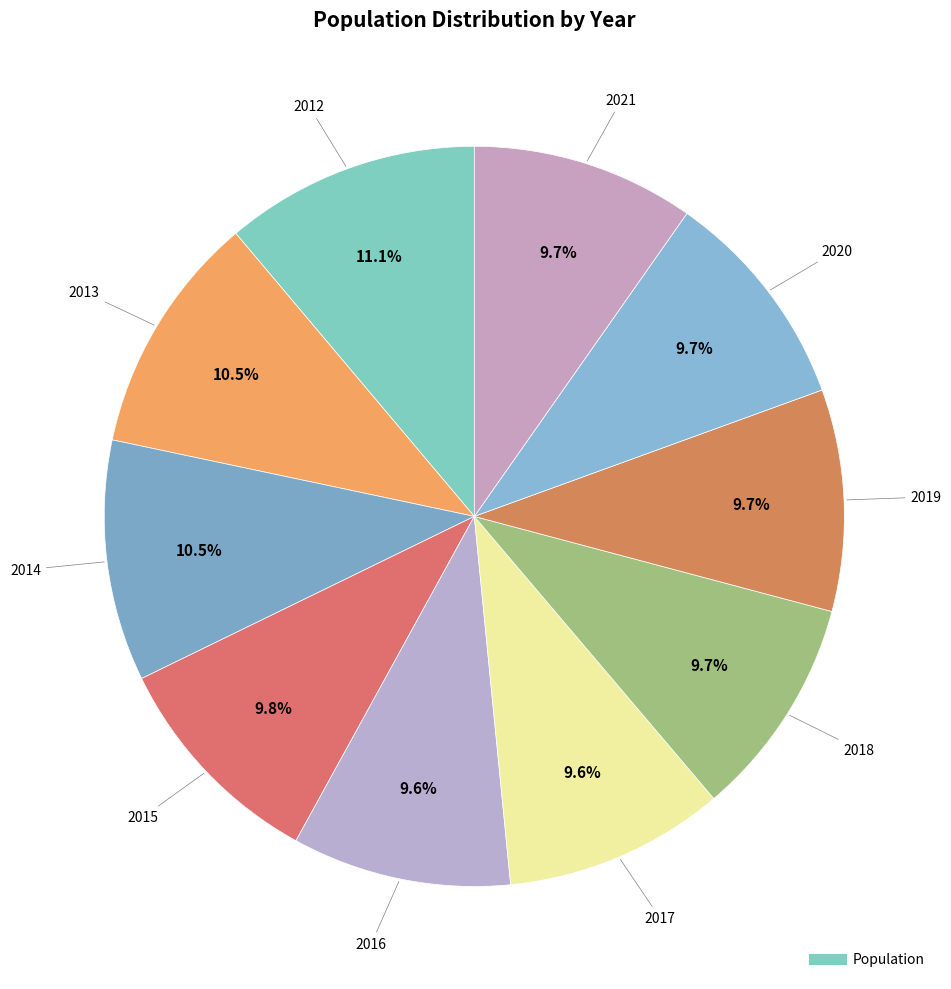

Rank the categories by value from highest to lowest.

2012, 2013, 2014, 2015, 2021, 2020, 2019, 2018, 2017, 2016